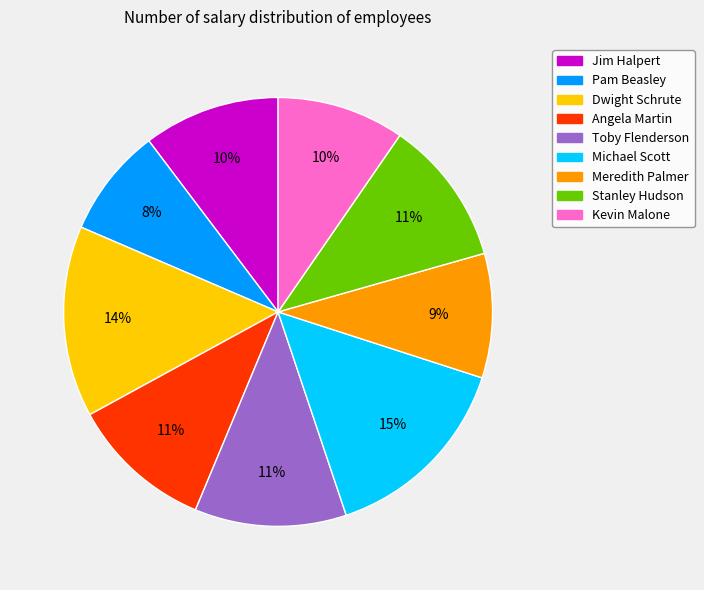

To the nearest percent, what percentage of the pie is Stanley Hudson?

11%